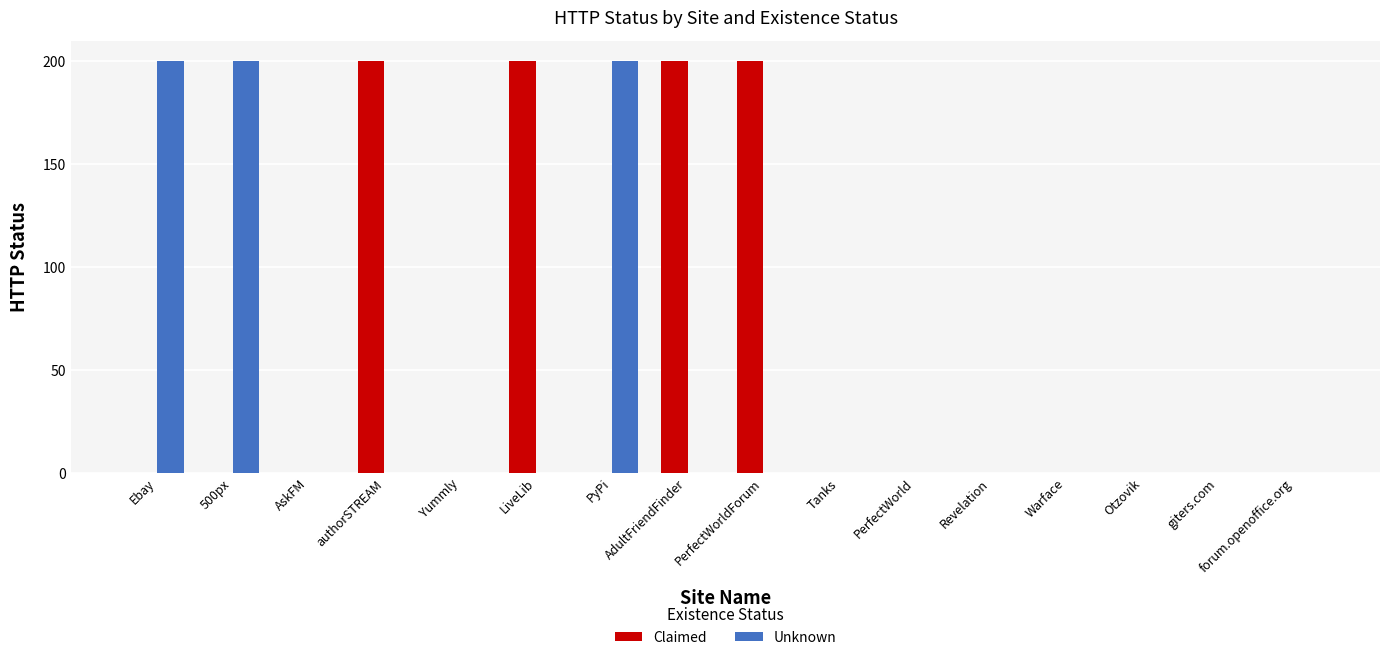

What are all the series names shown in the legend?

Claimed, Unknown